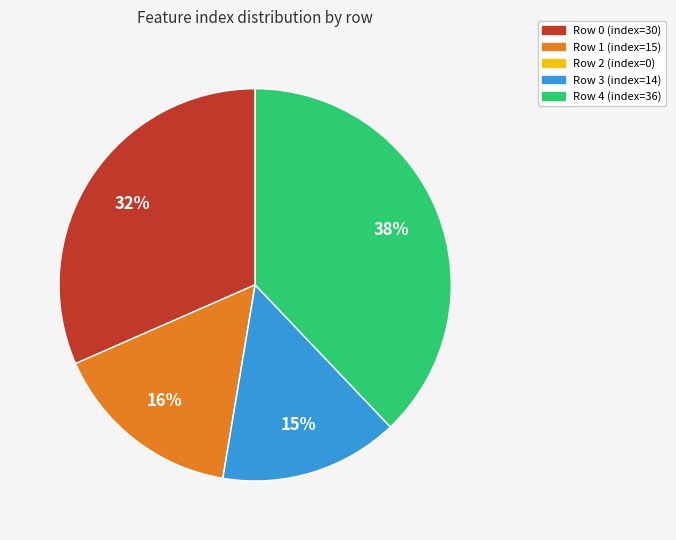

To the nearest percent, what is the average slice percentage?

20%